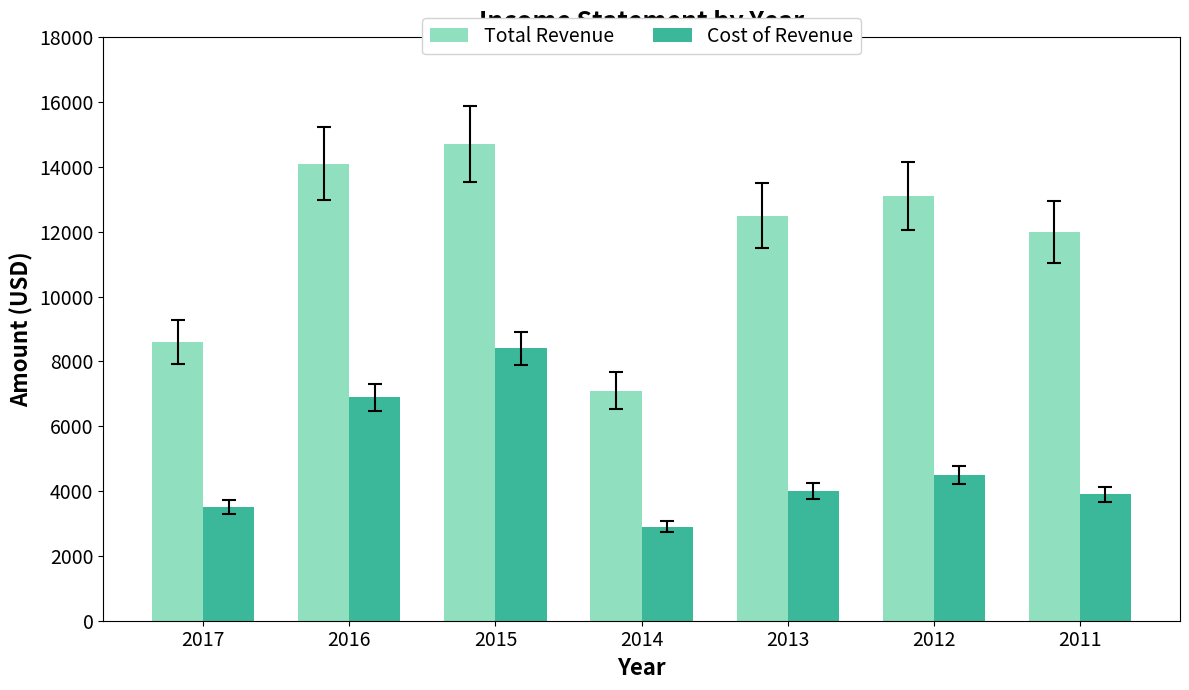

At which category does the chart reach its peak across all series?

2015